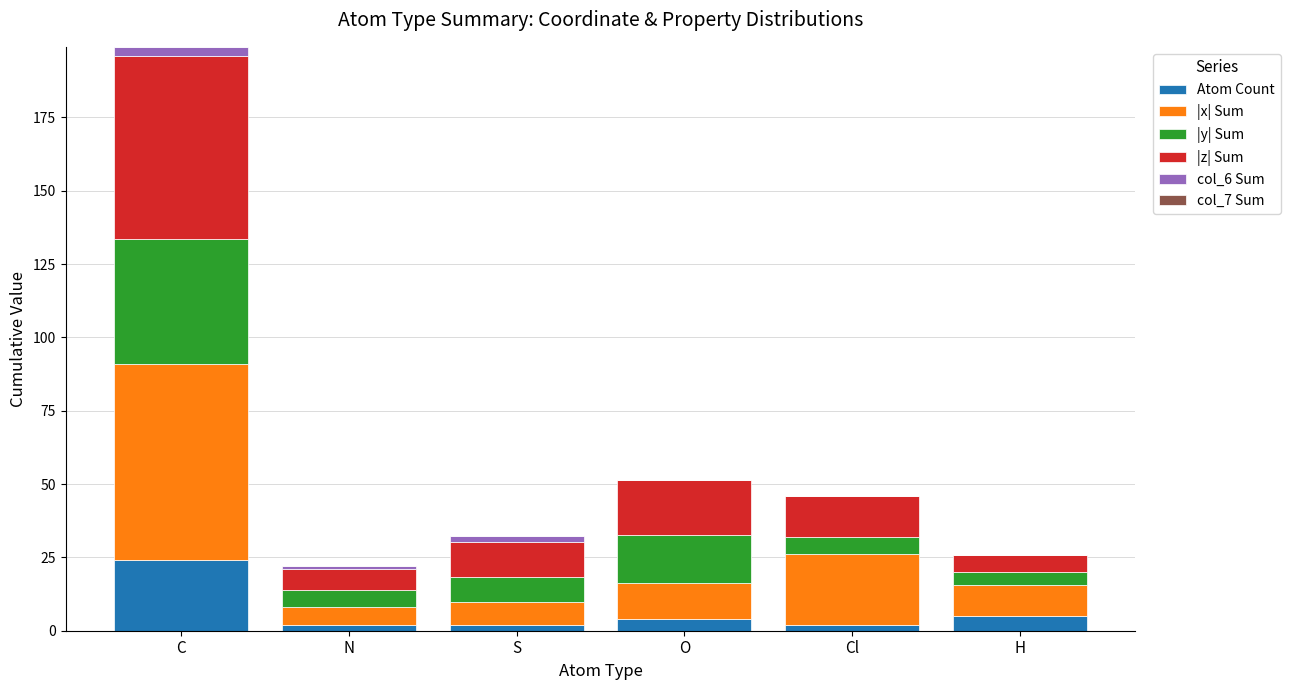

At which category is the sum across all series the highest?

C